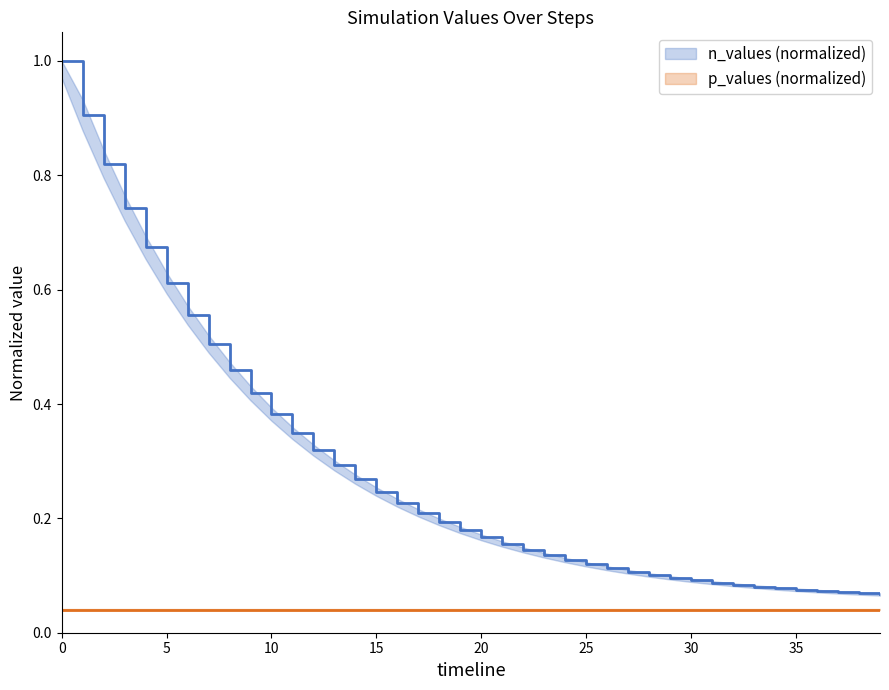

What is the approximate value of n_values line at 0?

1.0